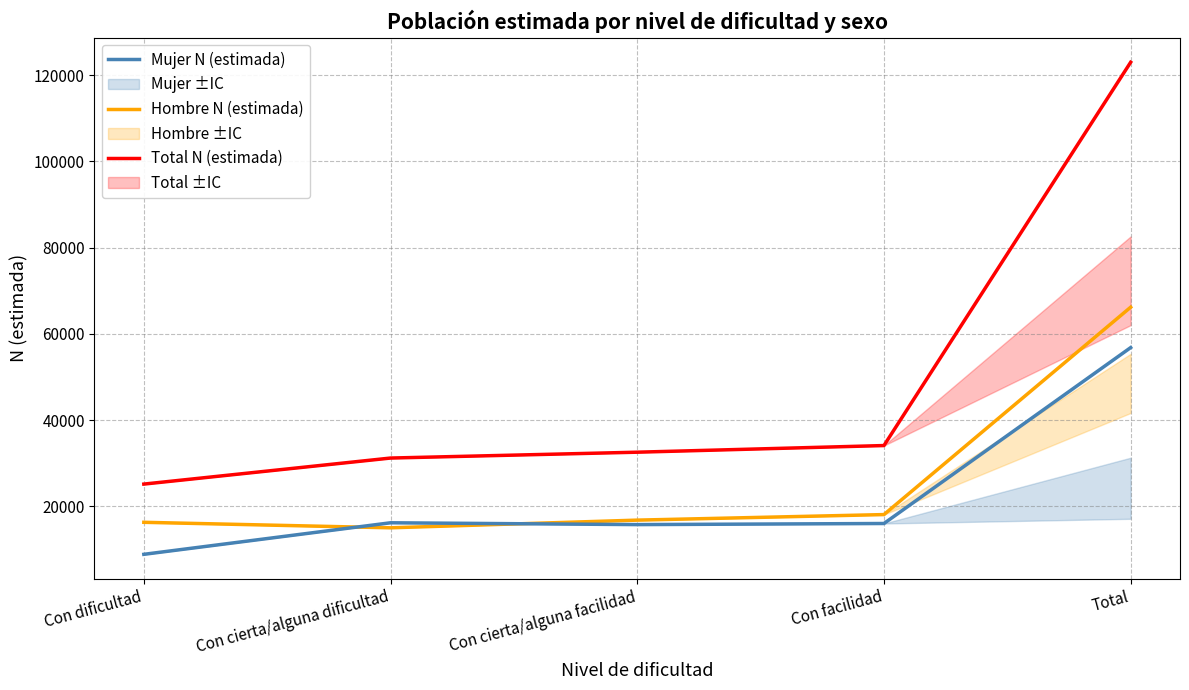

List the labels in order of Total N (estimada) value, largest first.

Total, Con facilidad, Con cierta/alguna facilidad, Con cierta/alguna dificultad, Con dificultad